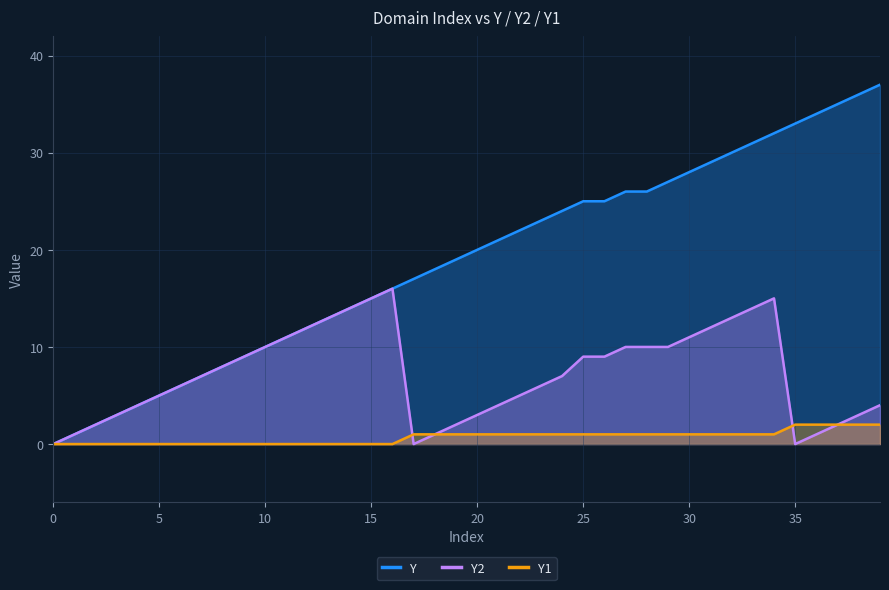

The value of Y2 at 35 is 0. True or false?

True